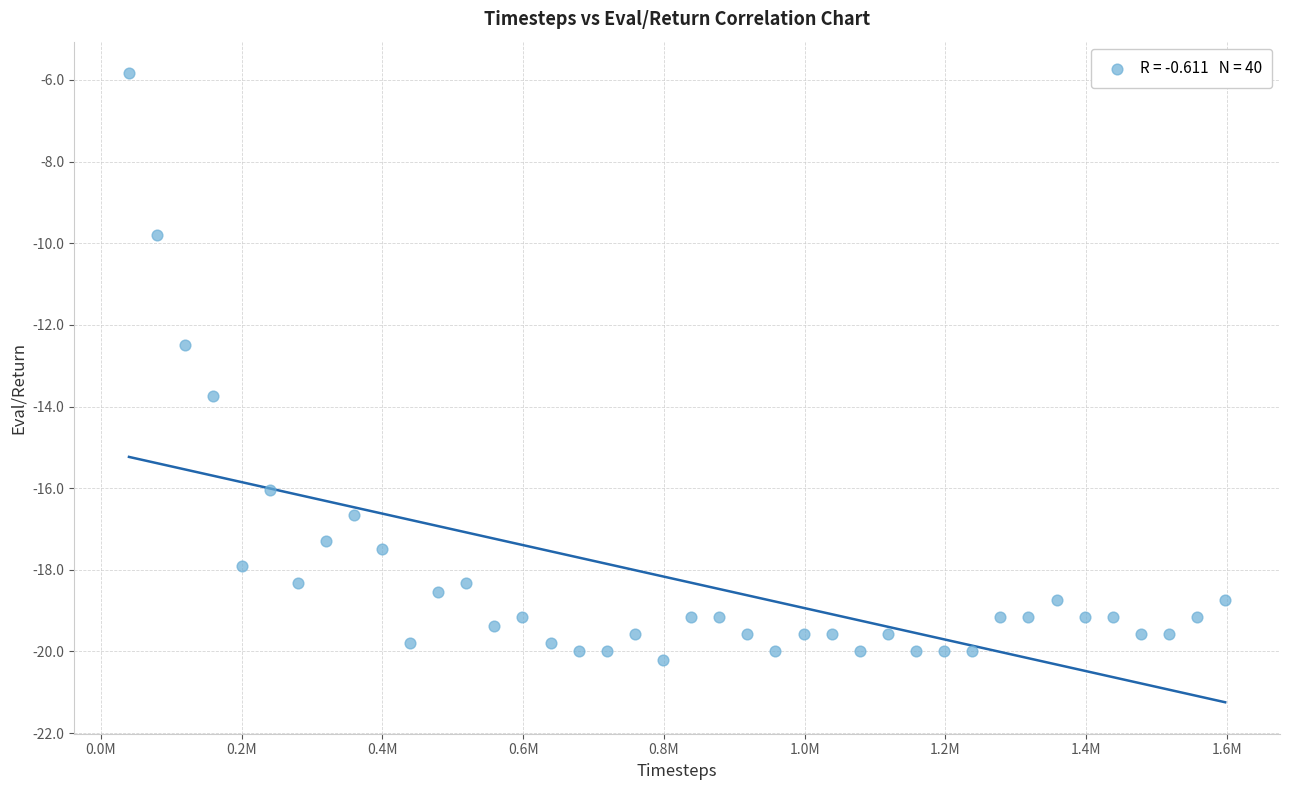

What Y value in the scatter plot is closest to -13?

-12.5